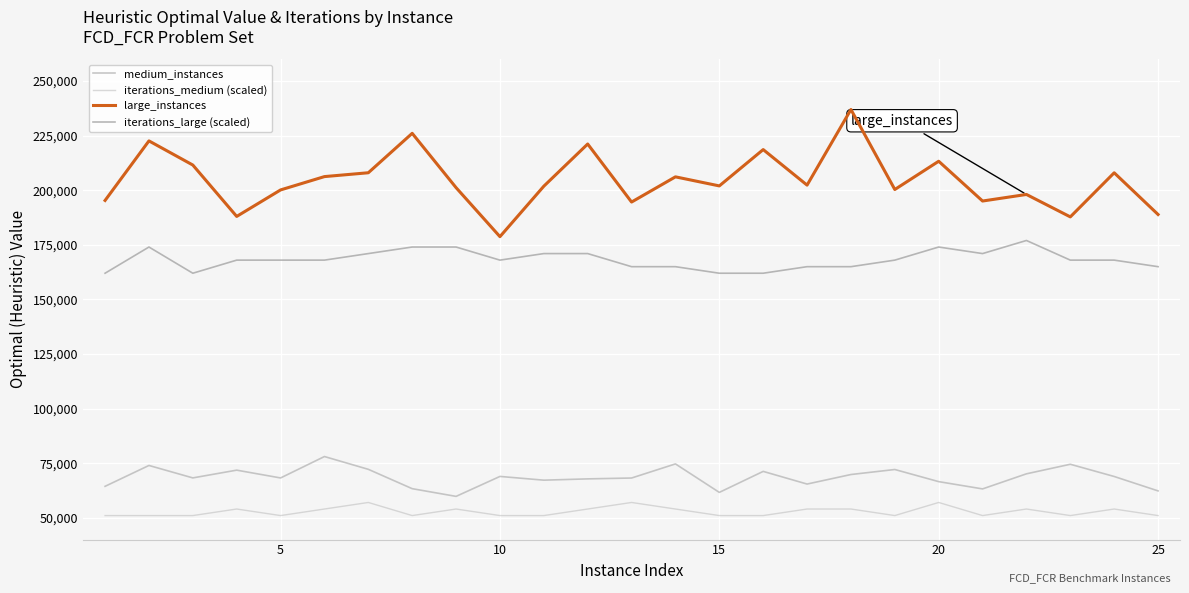

True or false: iterations_large (scaled) and iterations_medium (scaled) cross at least once.

False